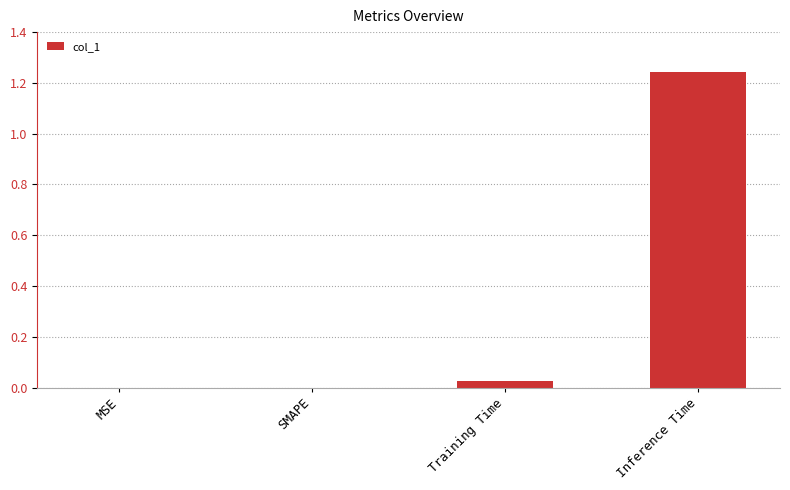

What is the sum of all values?

1.3